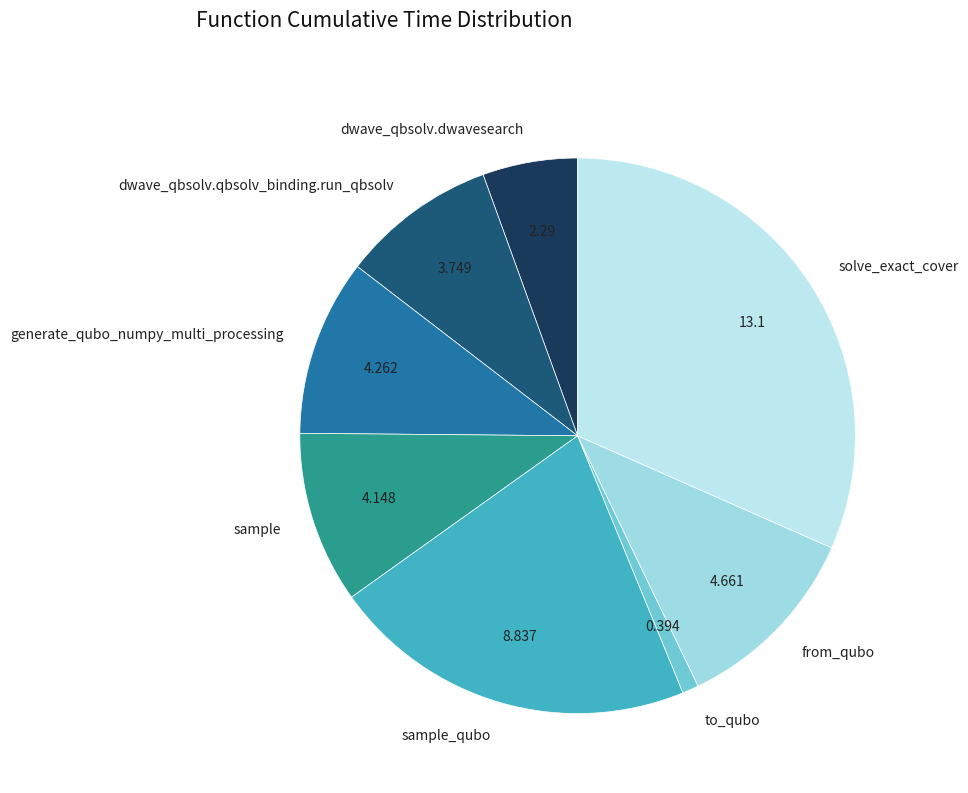

Which has a higher value, to_qubo or sample?

sample